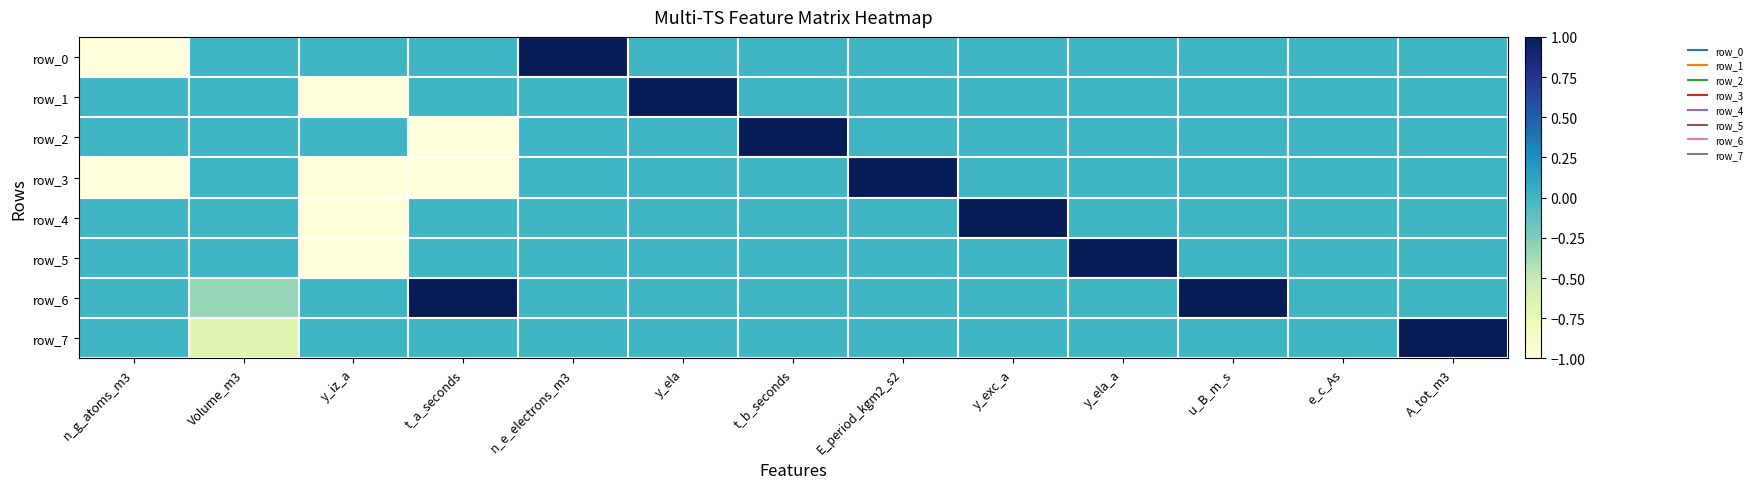

Is it true that row_1 equals 0.0 at t_a_seconds?

True